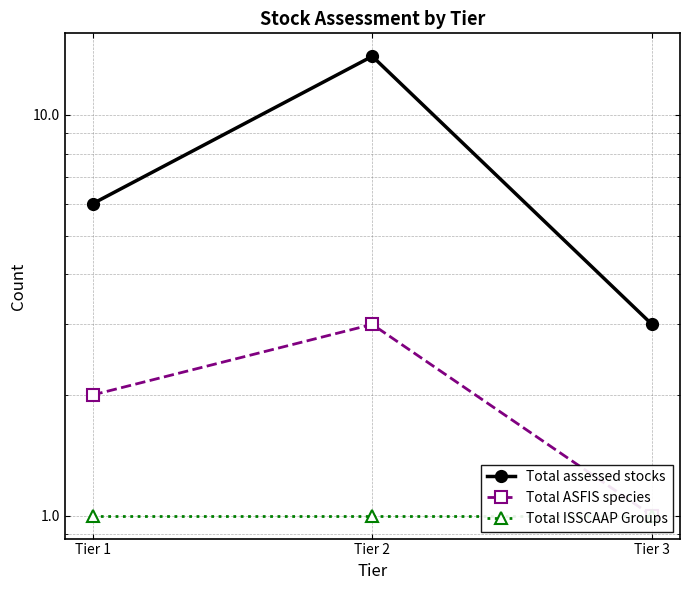

The value of Total assessed stocks at Tier 3 is 3. True or false?

True